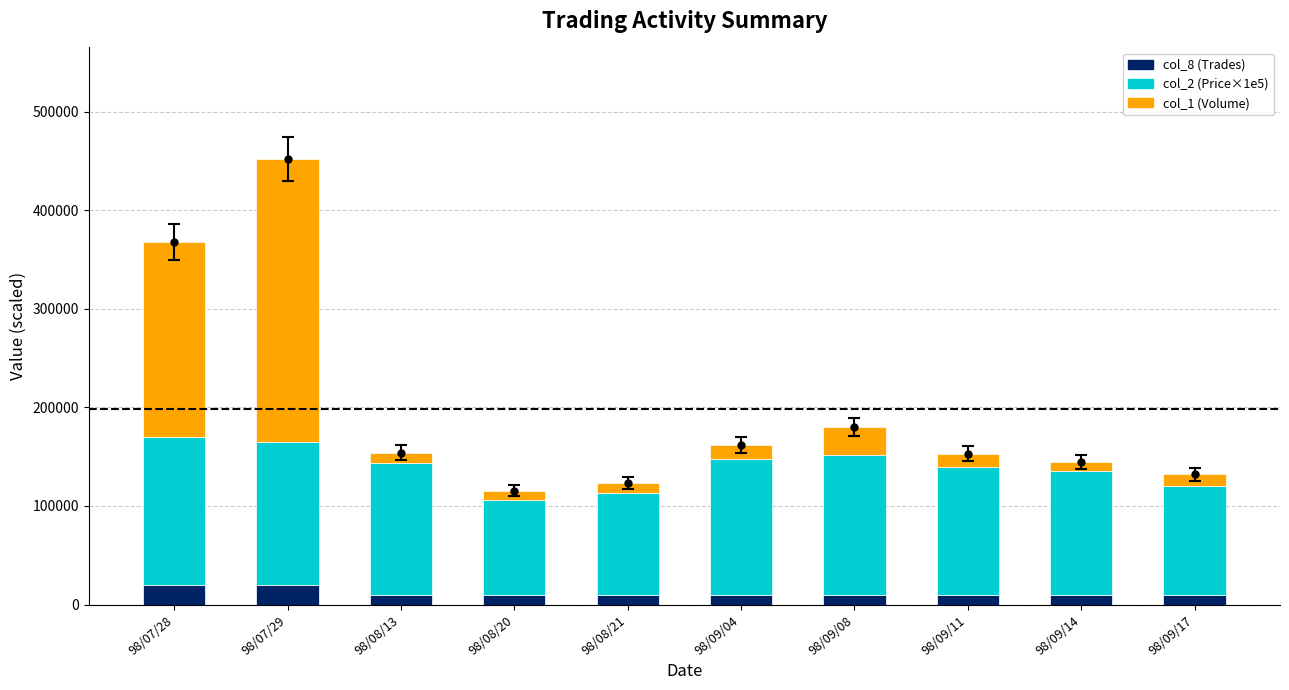

What is the difference between the second highest and minimum values in the col_8 (Trades) series?

10000.0